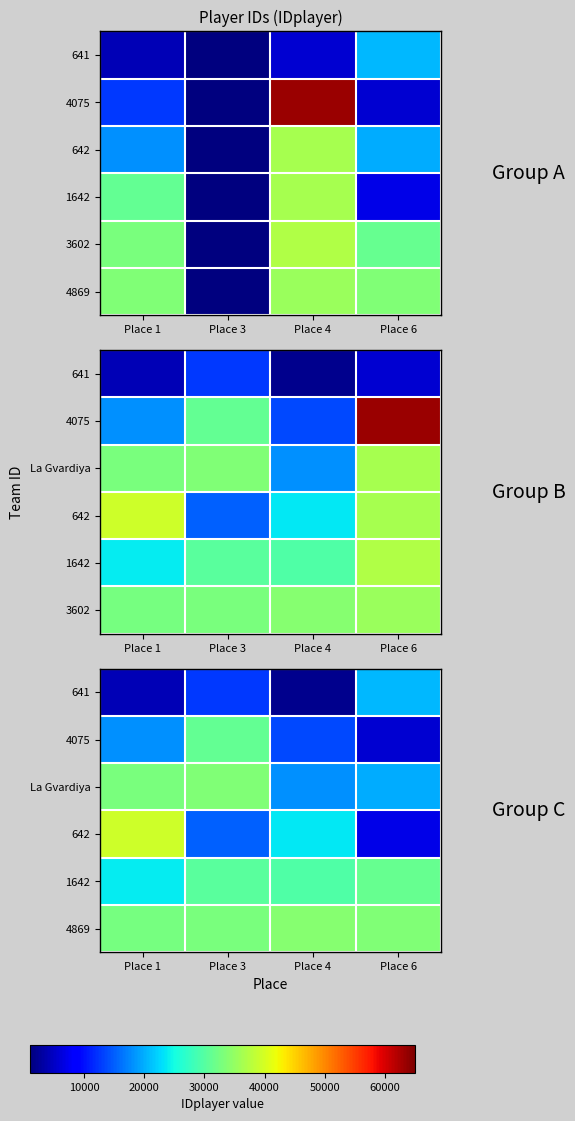

At Place 1, list the series in order from largest to smallest.

642, La Gvardiya, 4869, 1642, 4075, 641